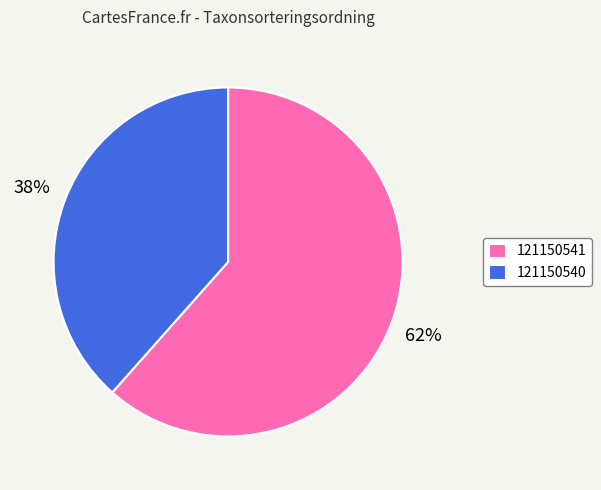

Do 121150541 and 121150540 together represent more than half of the pie?

Yes